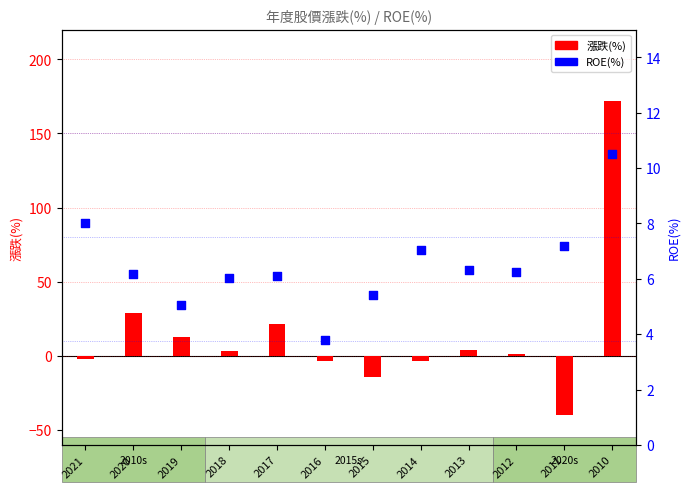

Which series has the largest total across all categories?

漲跌(%)